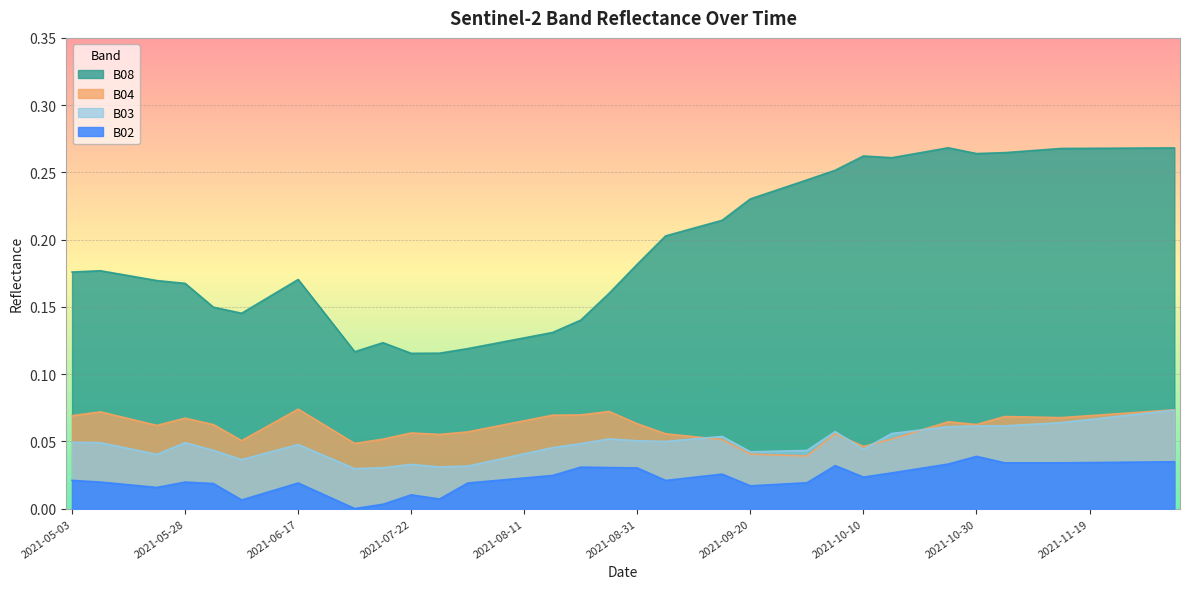

At which label does B03 reach its minimum?

2021-07-07